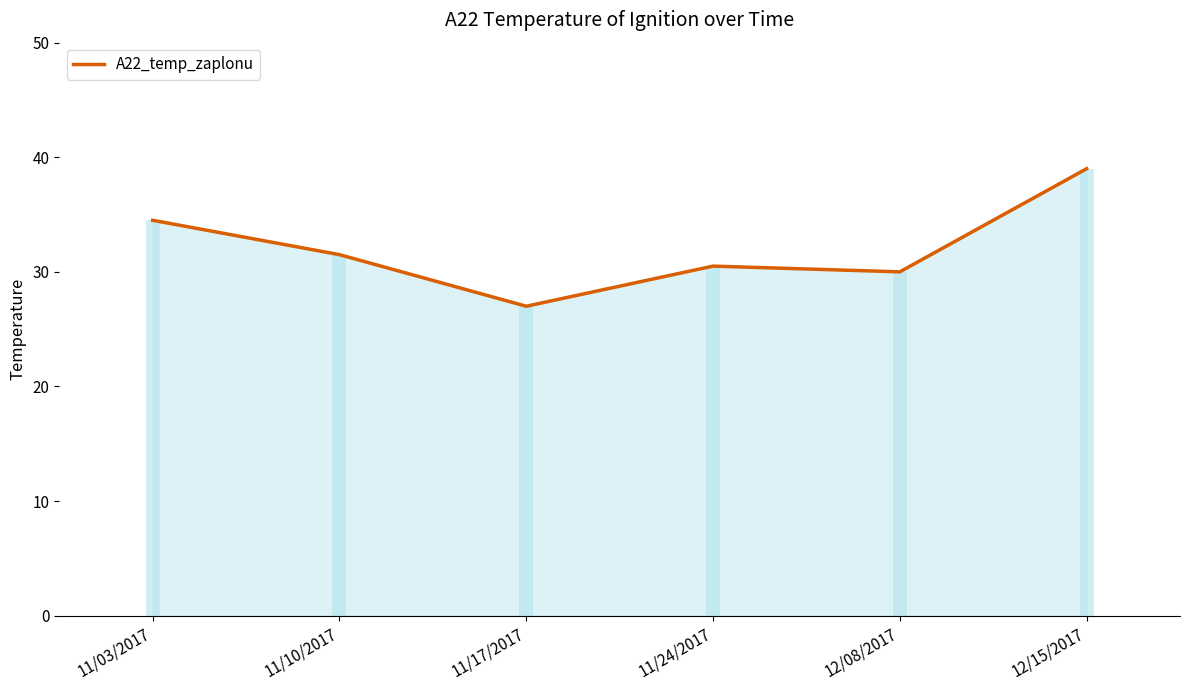

How many points are lower than both their immediate neighbors (excluding endpoints)?

2